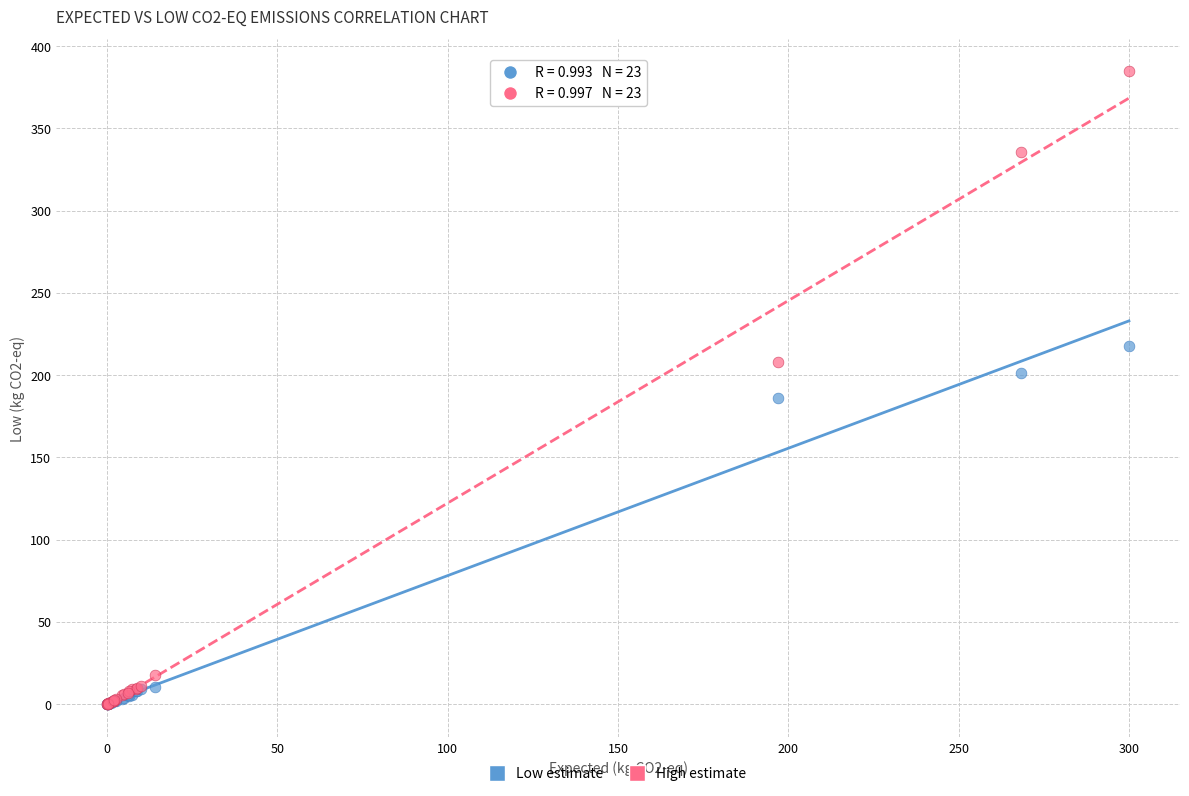

Which series has the widest spread of Y values?

High estimate